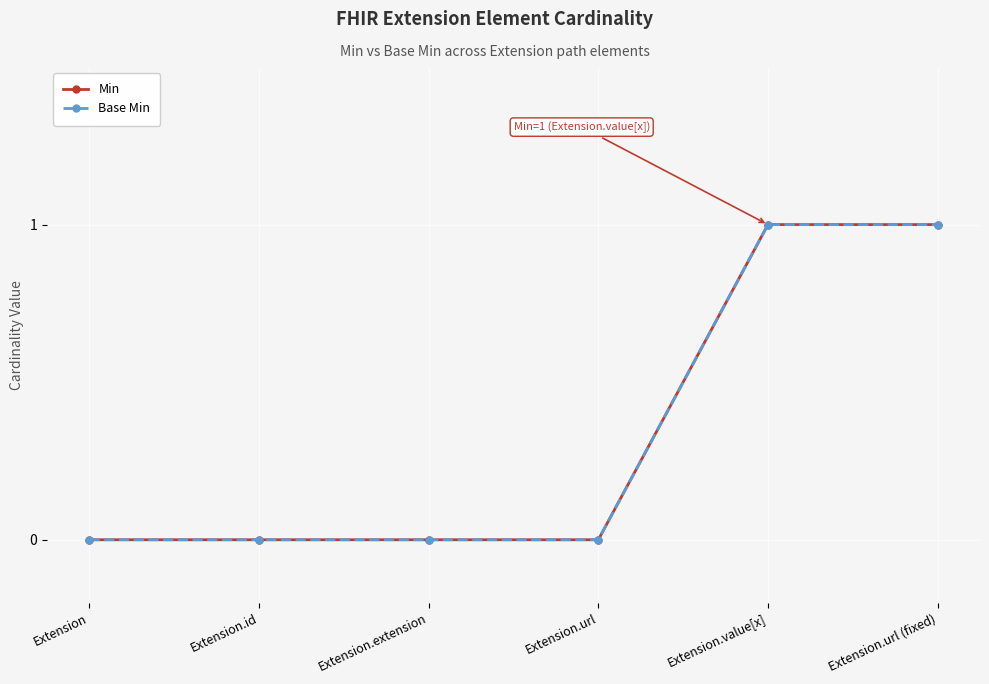

Is this an area chart (filled region under the line)?

No